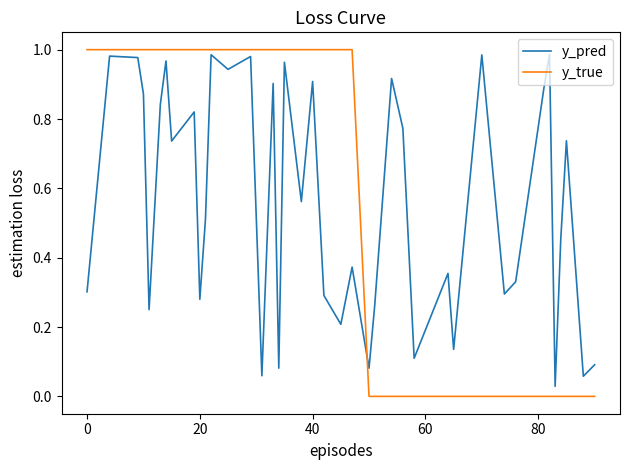

Rank the series by their maximum value, from lowest to highest.

y_pred, y_true